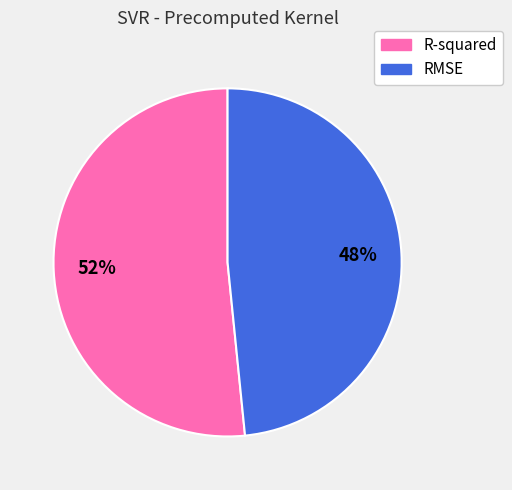

To the nearest percent, what is the combined percentage of RMSE and R-squared?

100%